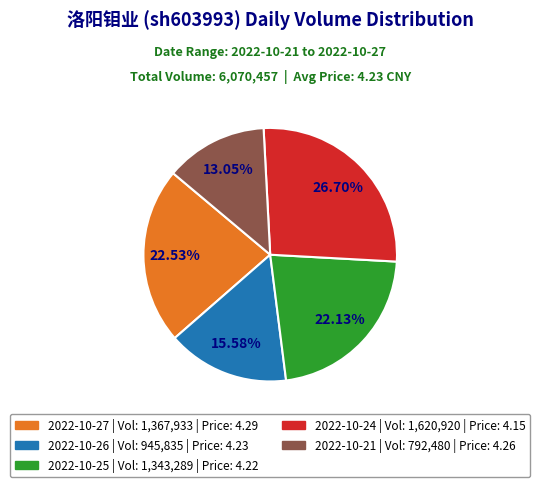

Is the sum of 2022-10-25 and 2022-10-24 greater than half?

No